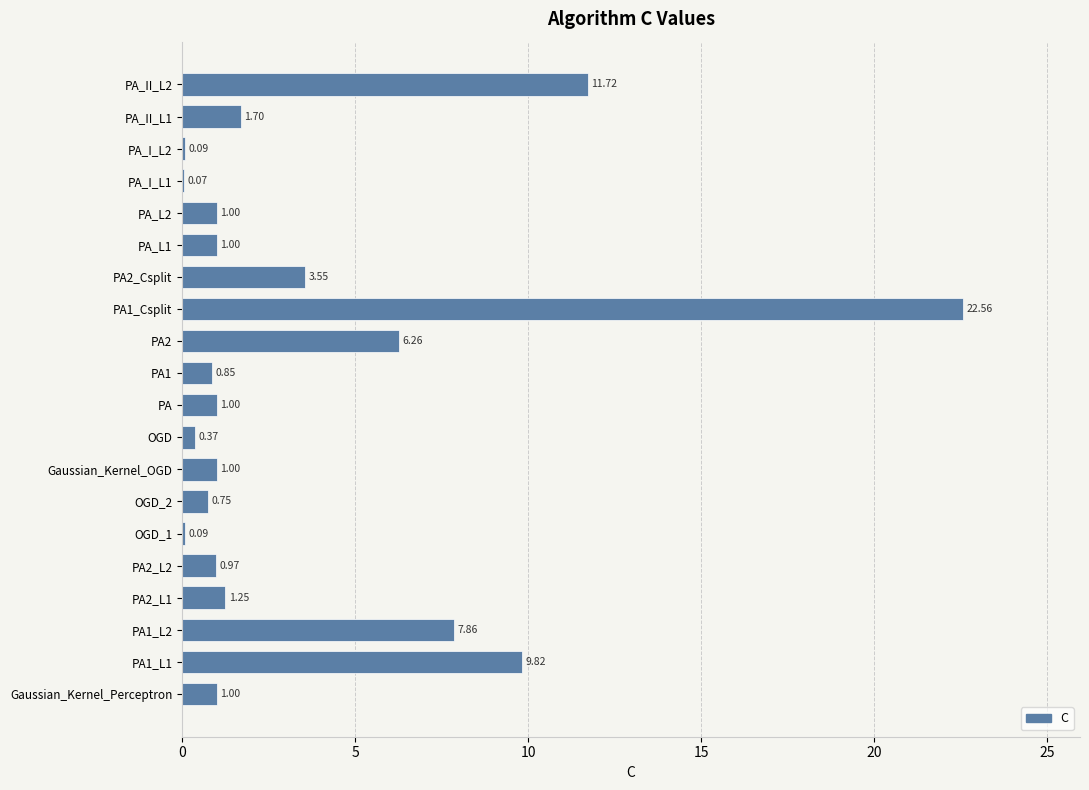

What is the change in value from OGD_1 to PA_II_L1?

+1.6